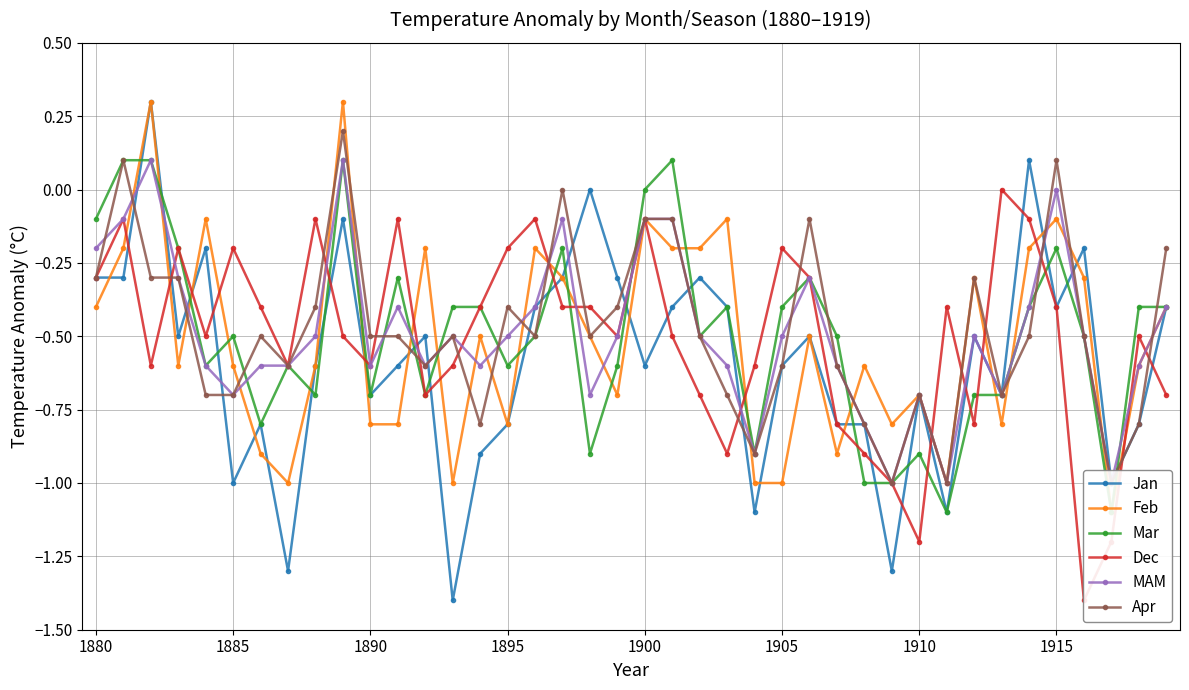

True or false: Jan has more than 2 interior local peaks.

True